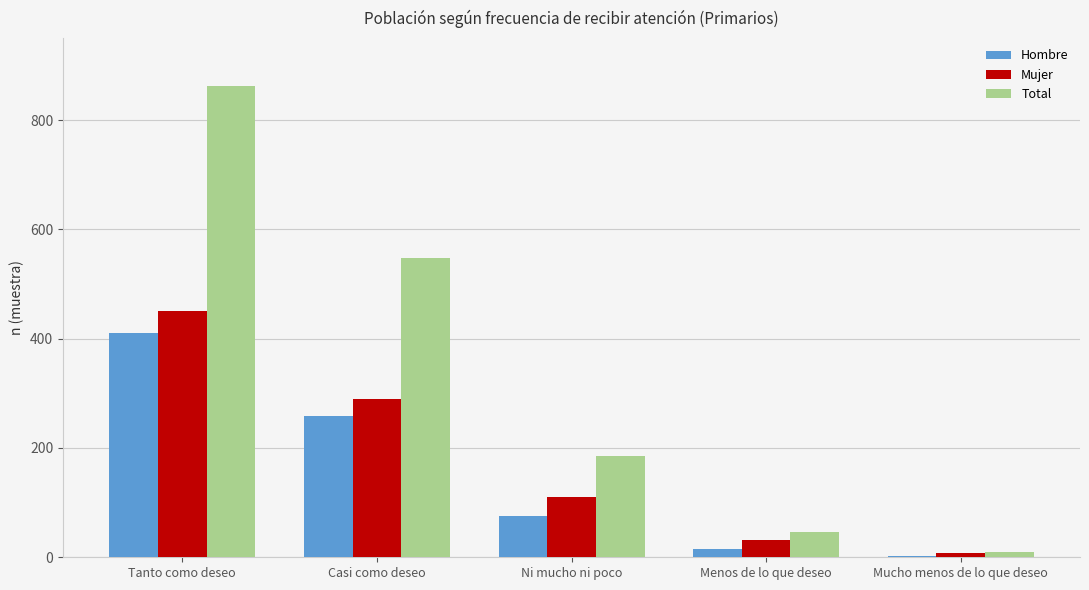

What is the total value across all series at Casi como deseo?

1096